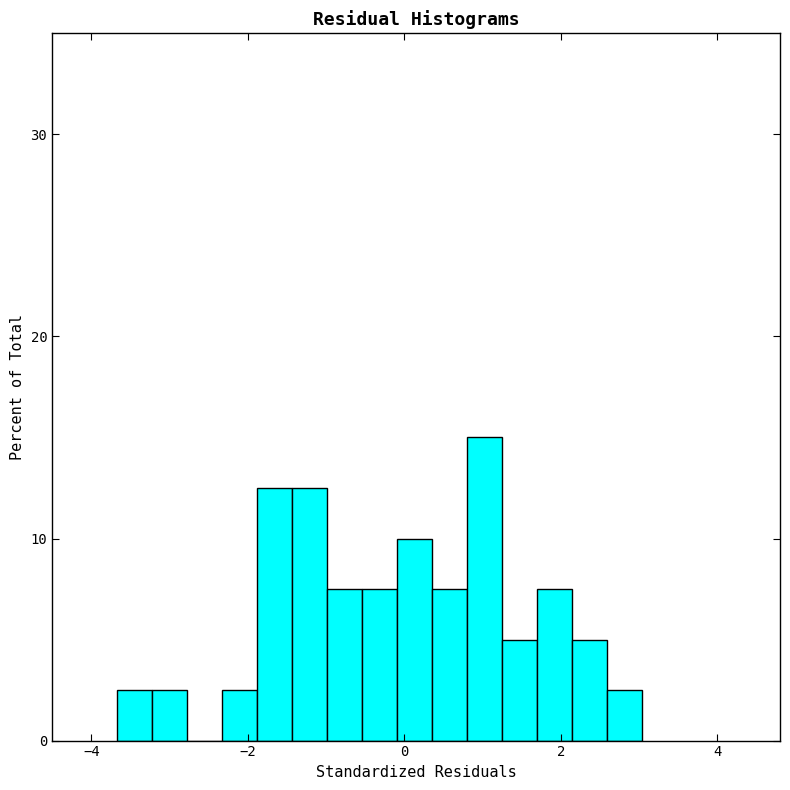

Around what value on the x-axis is the tallest bar? Give the approximate position of its centre, as read against the axis.

1.0